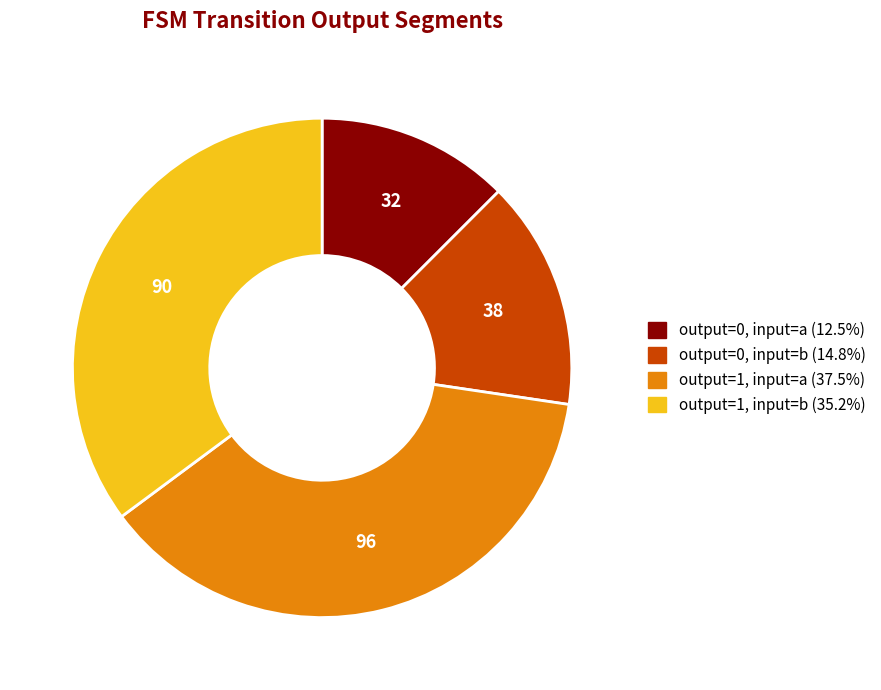

Approximately how many times larger is the value at output=0, input=a compared to output=1, input=a?

0.3